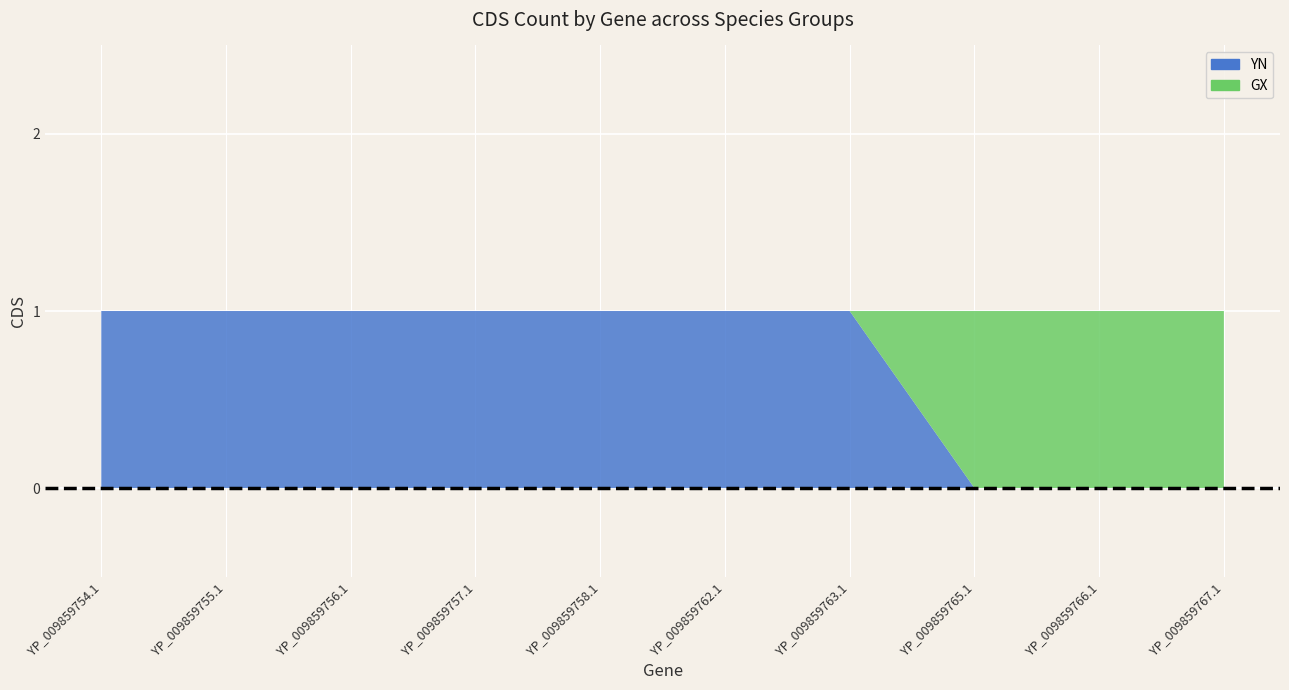

Reading left to right, list all the values displayed in this chart.

YN: 1	1	1	1	1	1	1	0	0	0
GX: 0	0	0	0	0	0	0	1	1	1